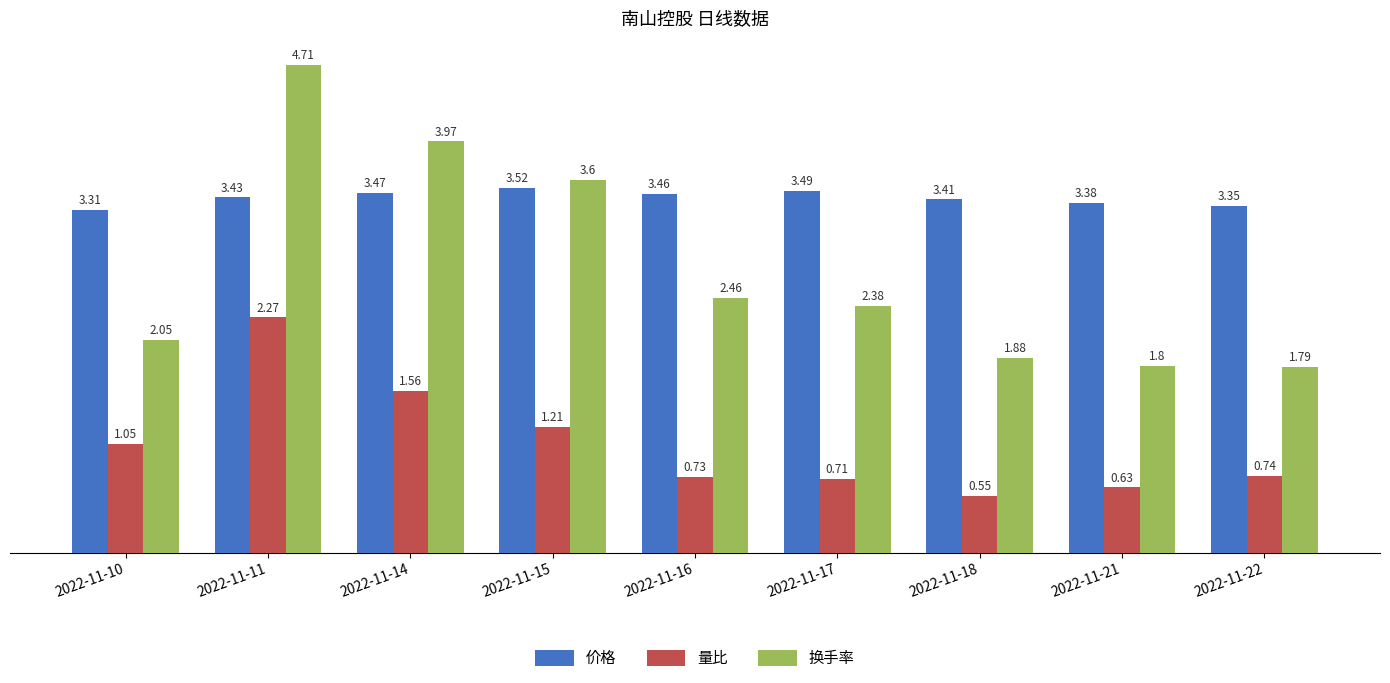

Is the value of 换手率 at 2022-11-18 greater than the value of 量比 at 2022-11-16?

Yes